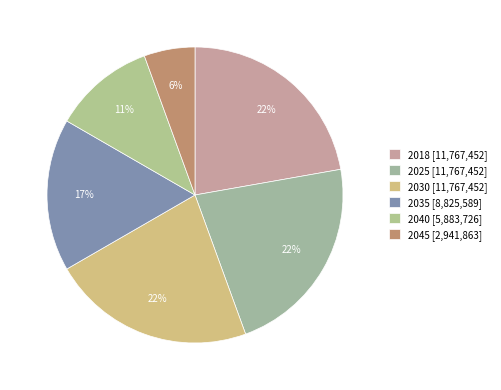

How much of the chart is everything except 2040?

88.9%